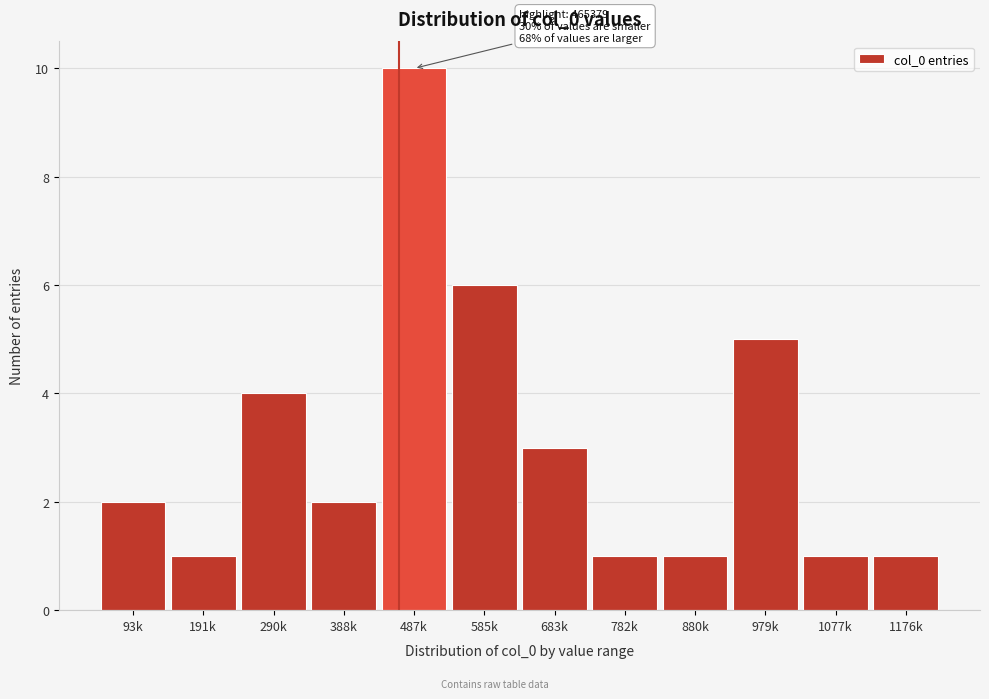

Reading left to right, extract all data points from this chart.

2	1	4	2	10	6	3	1	1	5	1	1